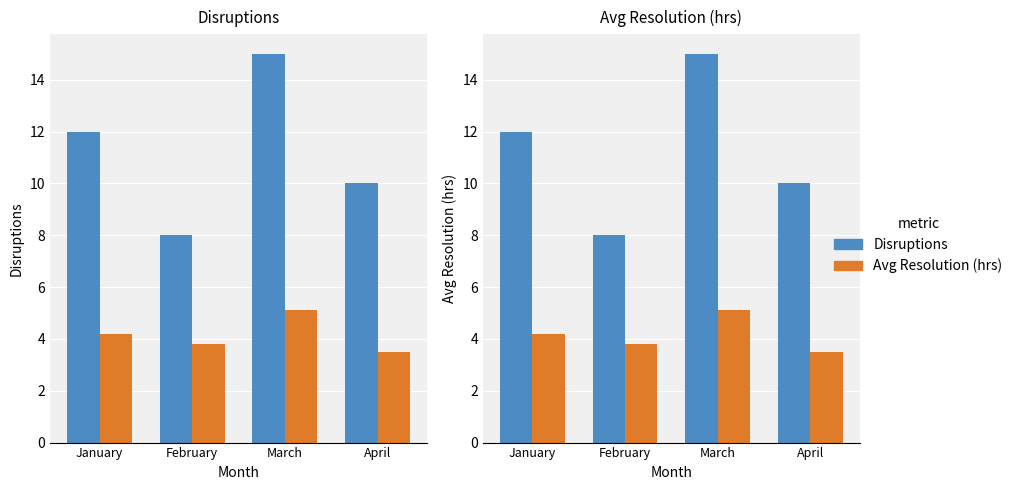

The Disruptions series shows 25.7 at March. True or false?

False